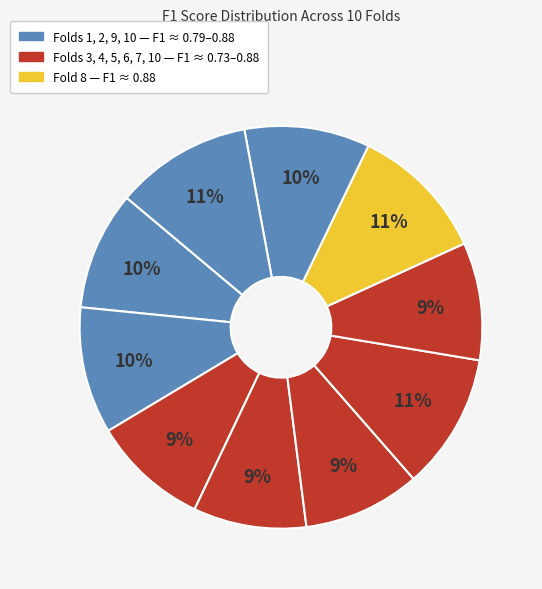

Count the number of slices in the pie.

10